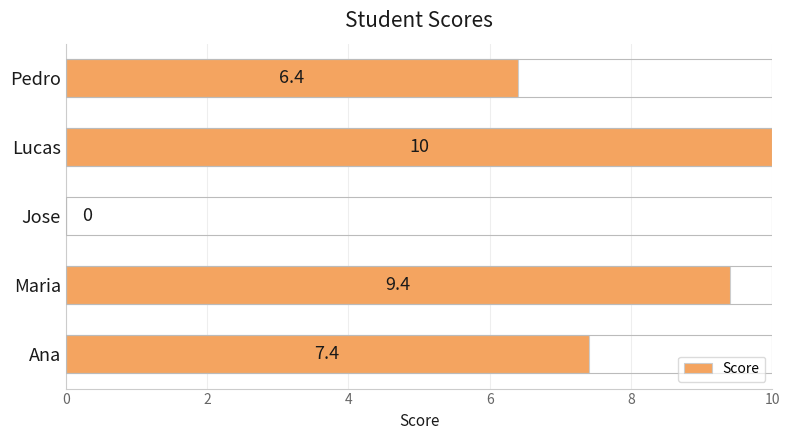

How many data points are above 7?

3